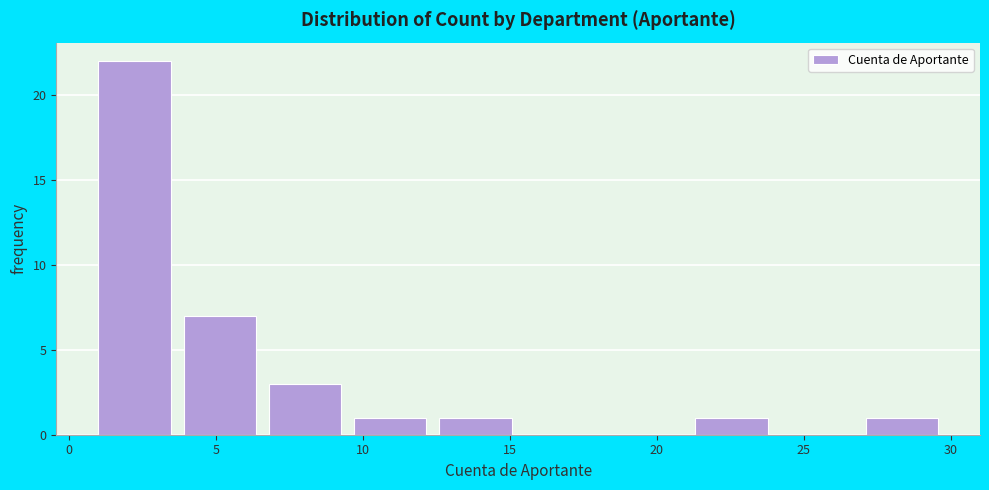

What is the height of the bar covering 12.6 to 15.5 on the x-axis? Neither the bar edges nor the heights are printed on the chart, so give them approximately, as read against the axes.

1